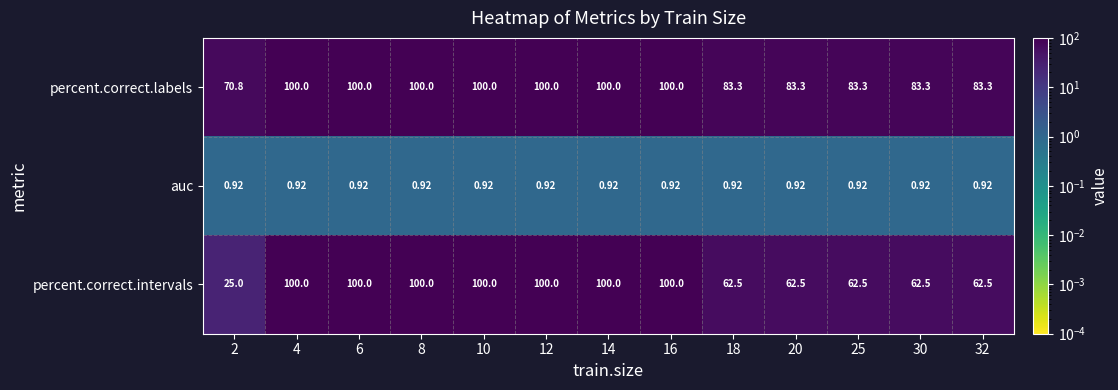

Is the value of auc at 2 greater than the value of percent.correct.intervals at 6?

No